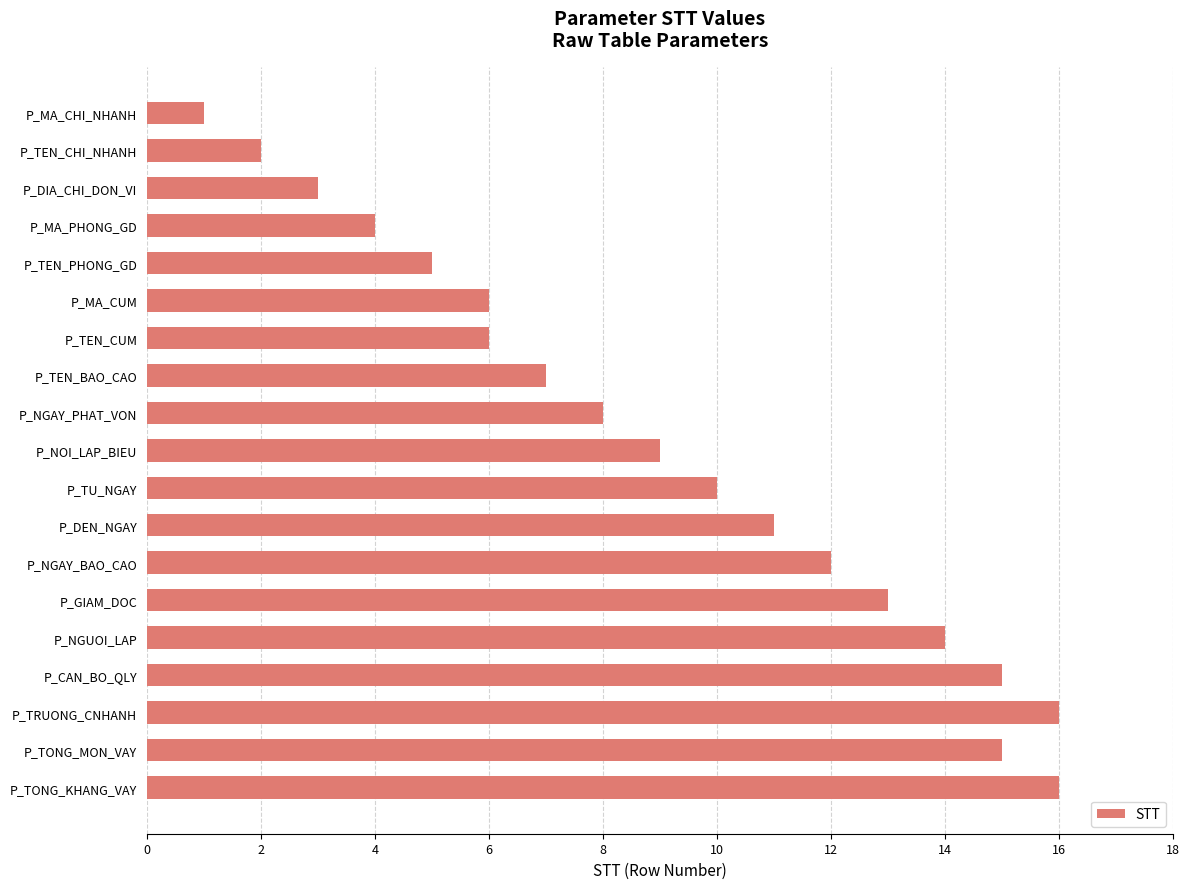

What is the minimum value shown in the chart?

1